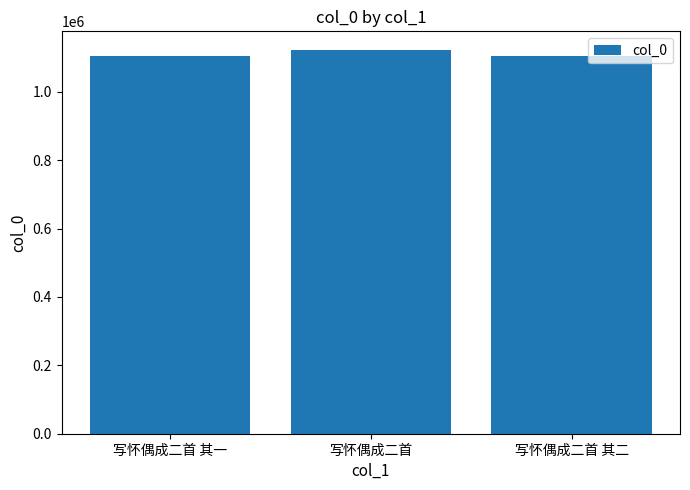

What is the label of the 2nd bar from the right?

写怀偶成二首